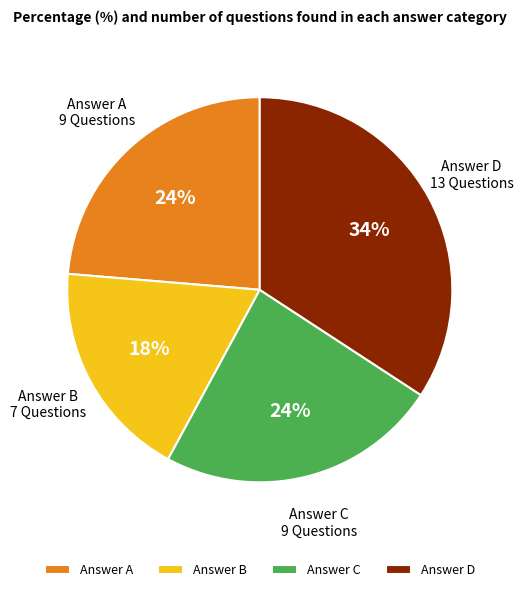

To the nearest percent, what is the difference between the largest and smallest slice percentages?

16%